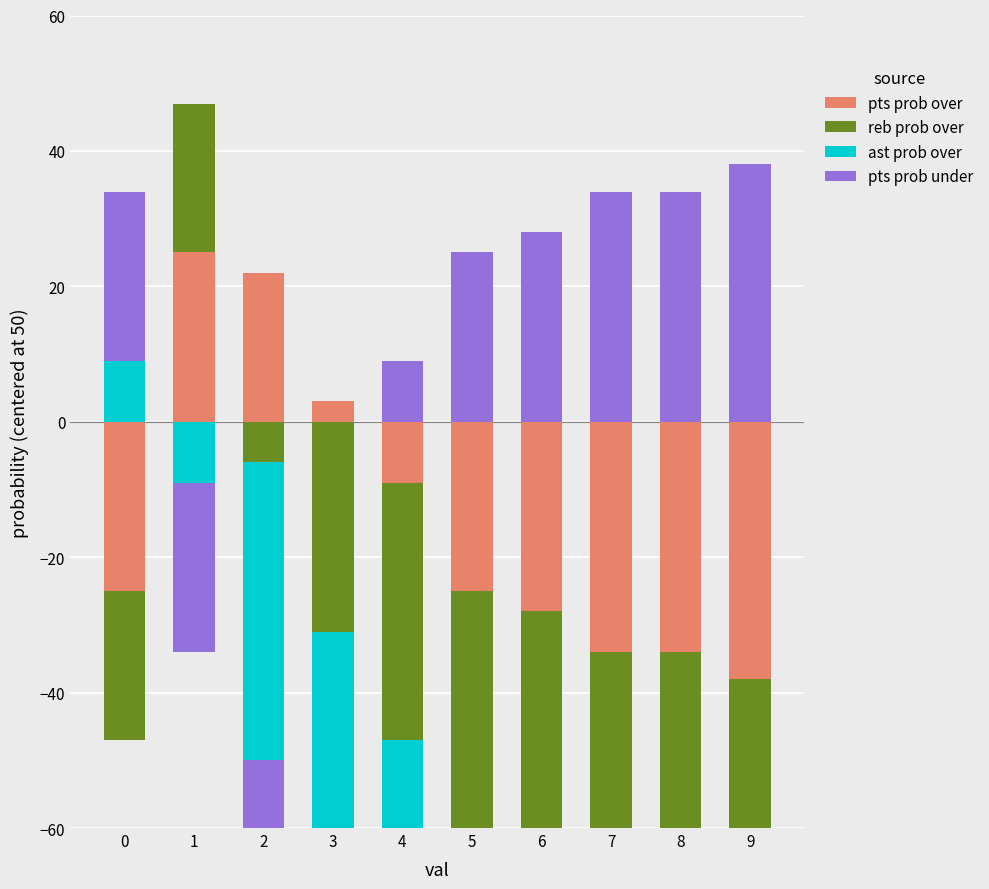

How many values in pts prob over are above zero?

3